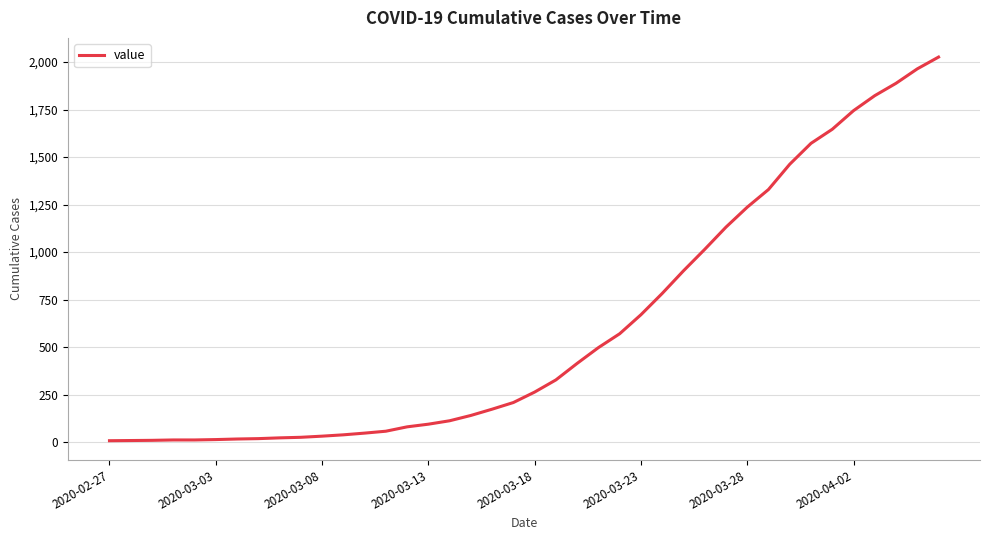

What is the difference between the maximum and minimum values?

2019